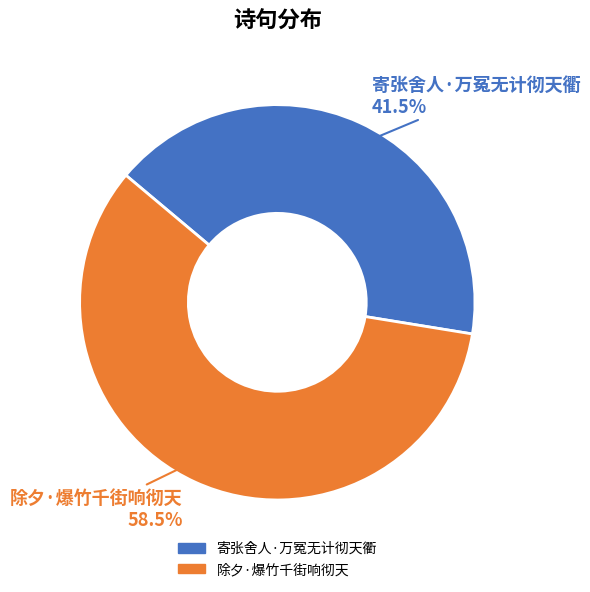

To the nearest percent, what is the combined percentage of 除夕·爆竹千街响彻天 and 寄张舍人·万冤无计彻天衢?

100%